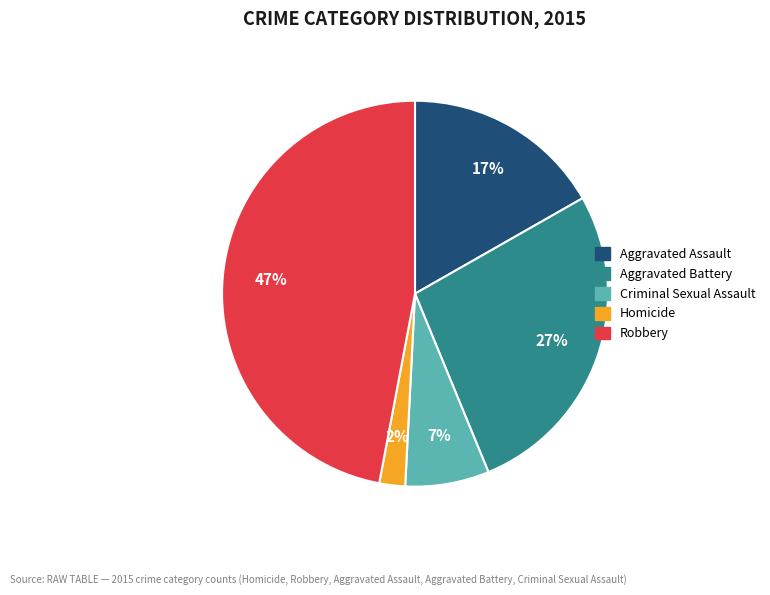

Rank the categories by value from lowest to highest.

Homicide, Criminal Sexual Assault, Aggravated Assault, Aggravated Battery, Robbery